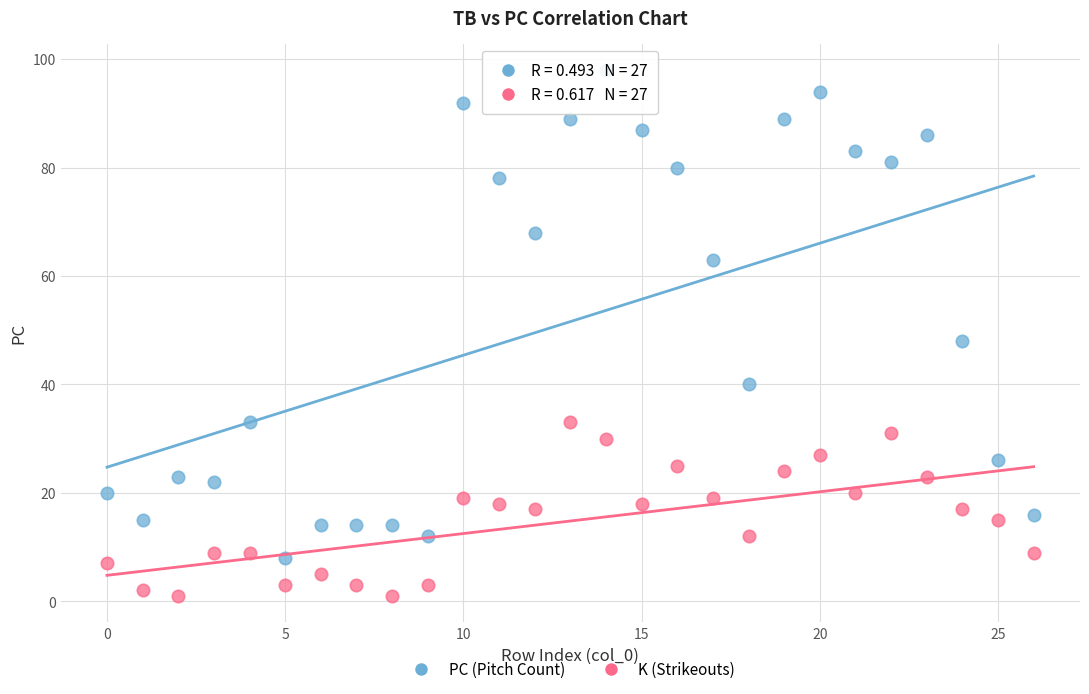

Which series has the largest Y range (max minus min)?

PC (Pitch Count)